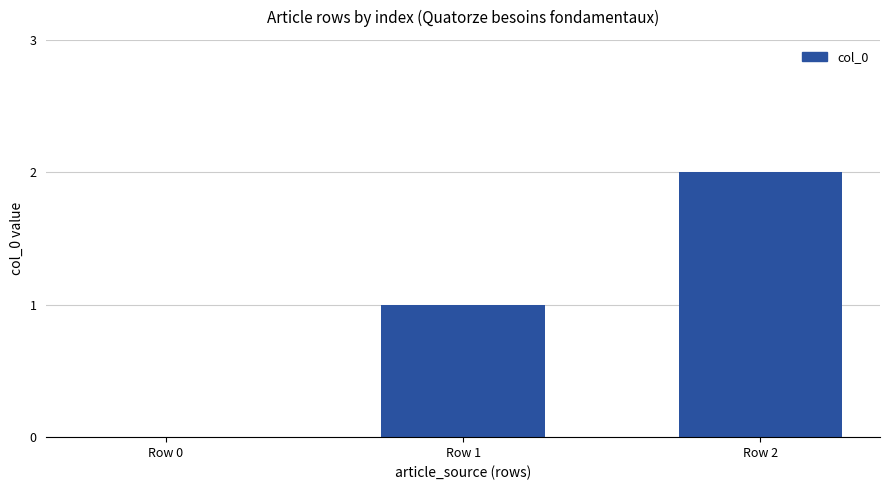

Are the bars horizontal?

No